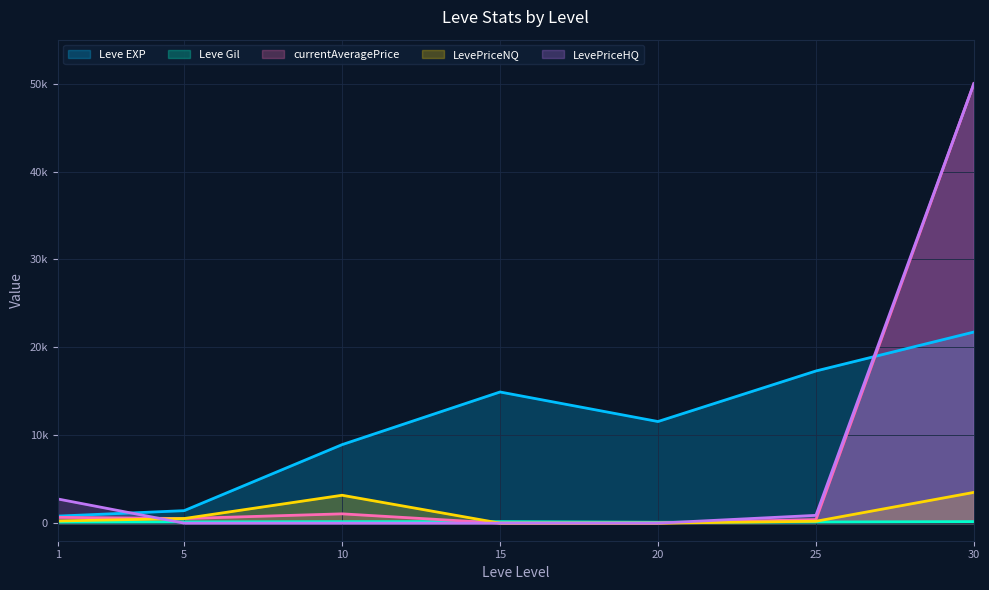

The Leve EXP series shows 20173.4 at 20. True or false?

False